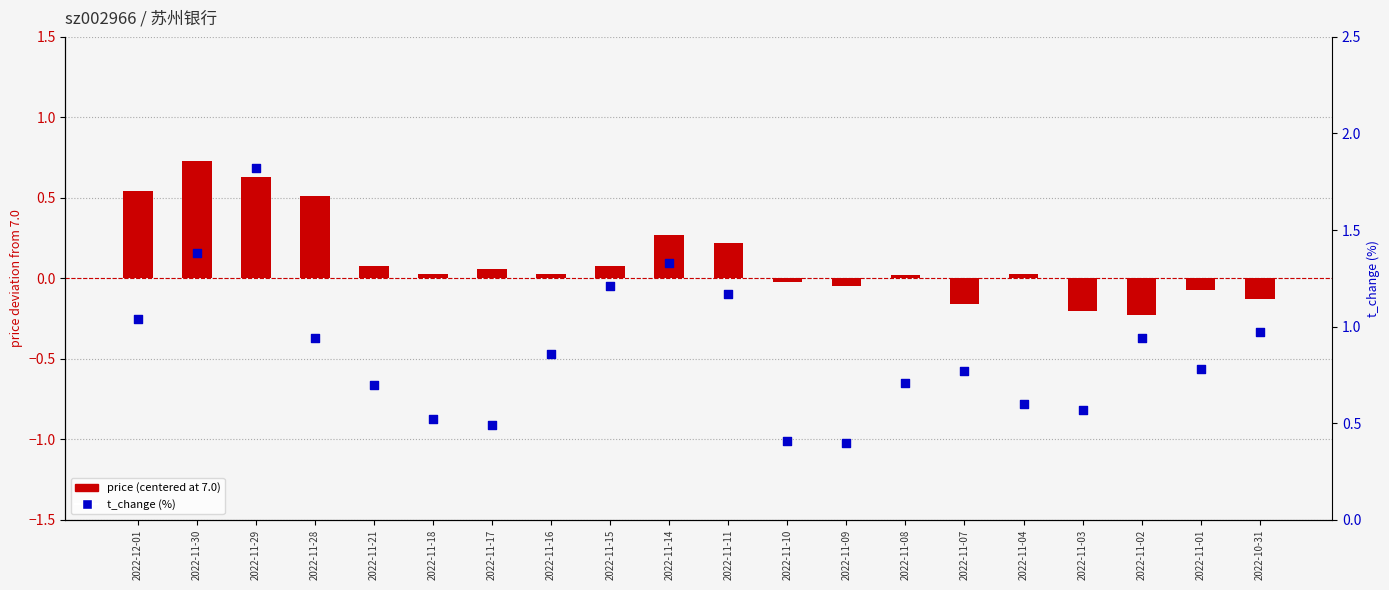

Which series has the largest total across all categories?

t_change (turnover change %)